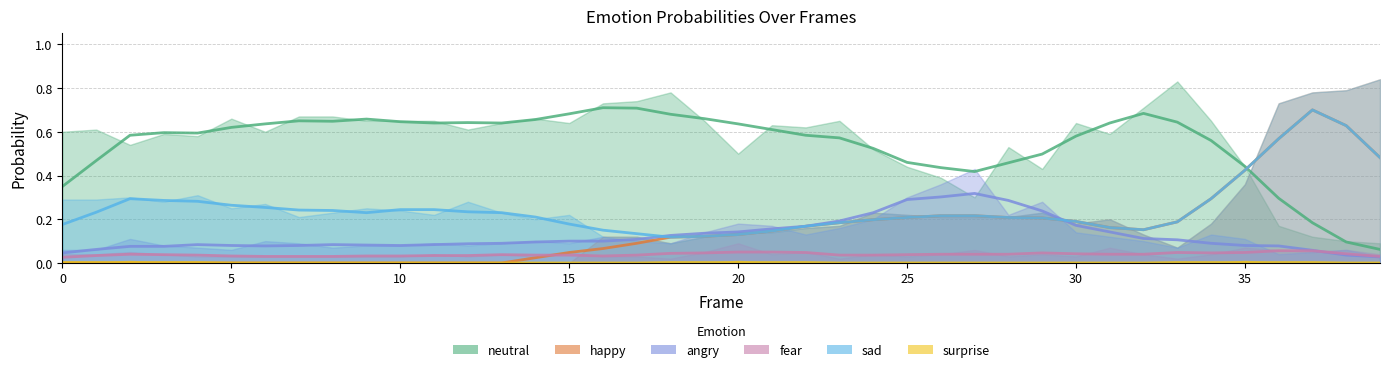

Does the chart display data point markers on the line(s)?

No